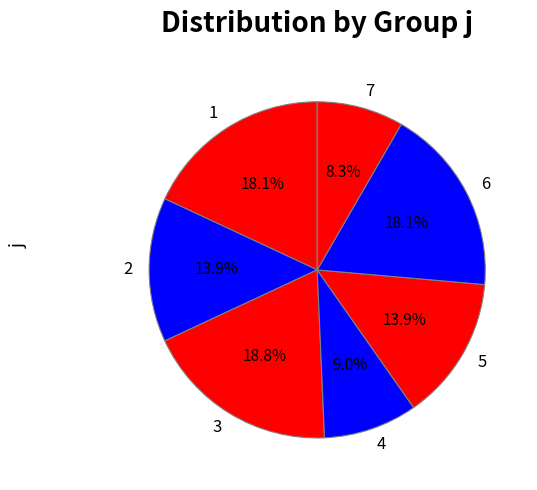

To the nearest percent, what portion does 4 represent?

9%